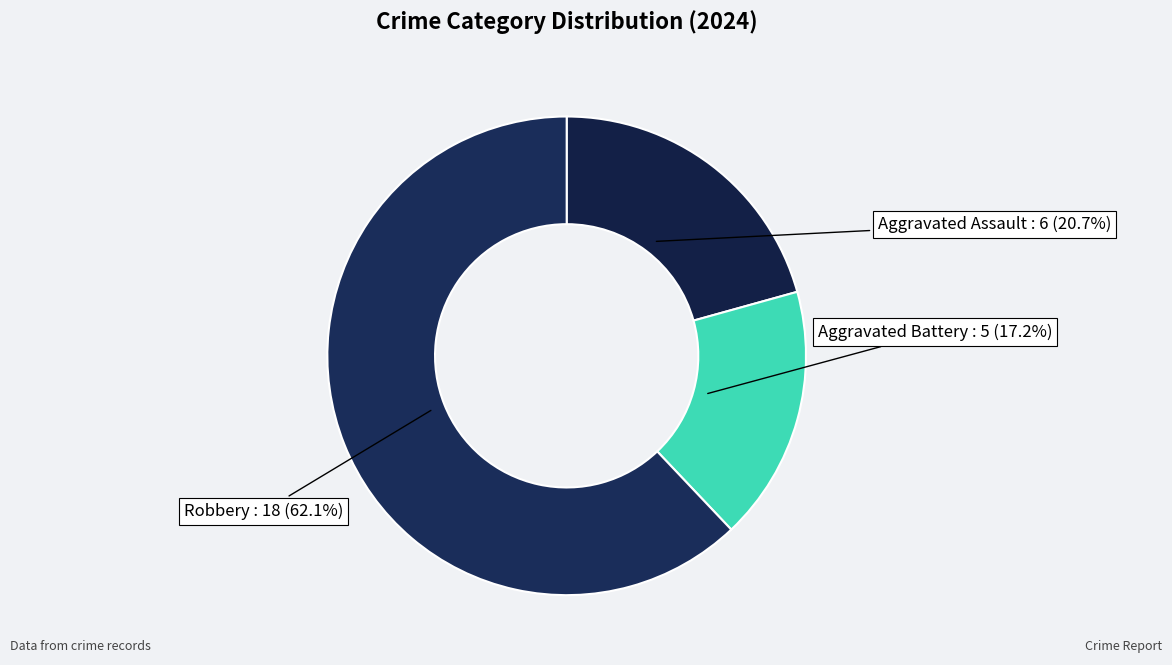

Is there a majority slice in this chart?

Yes